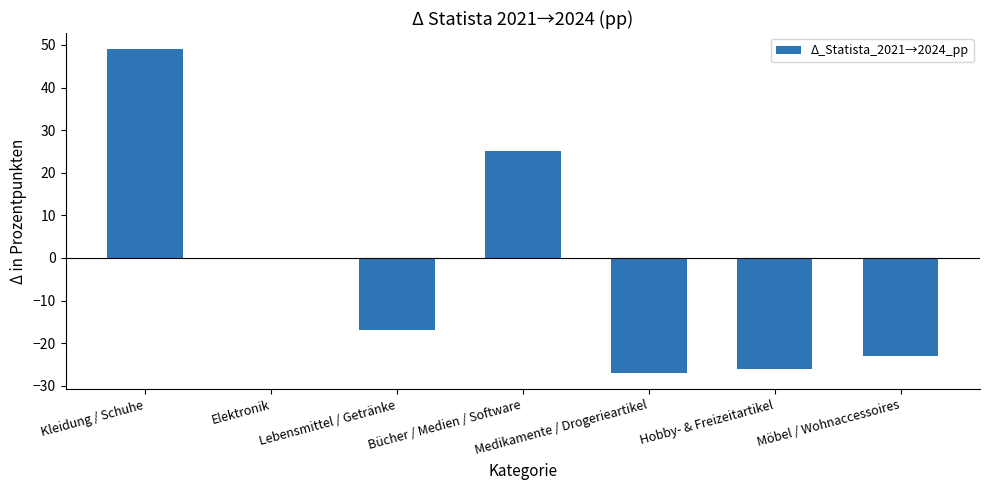

At which category does the chart reach its peak across all series?

Kleidung / Schuhe